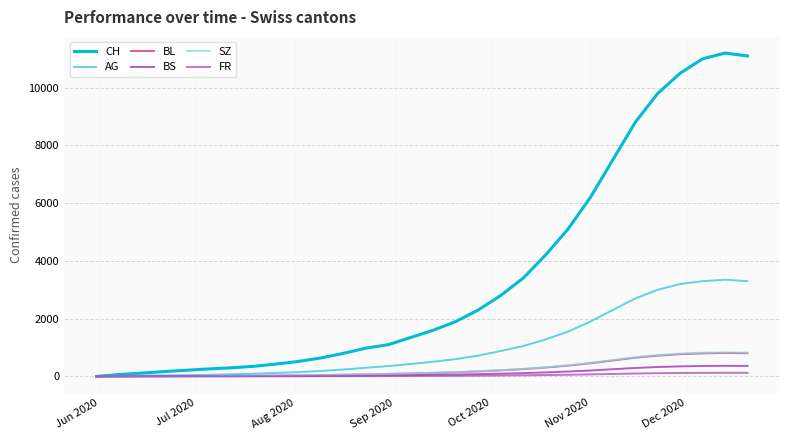

At how many categories does at least one series exceed 3601?

10